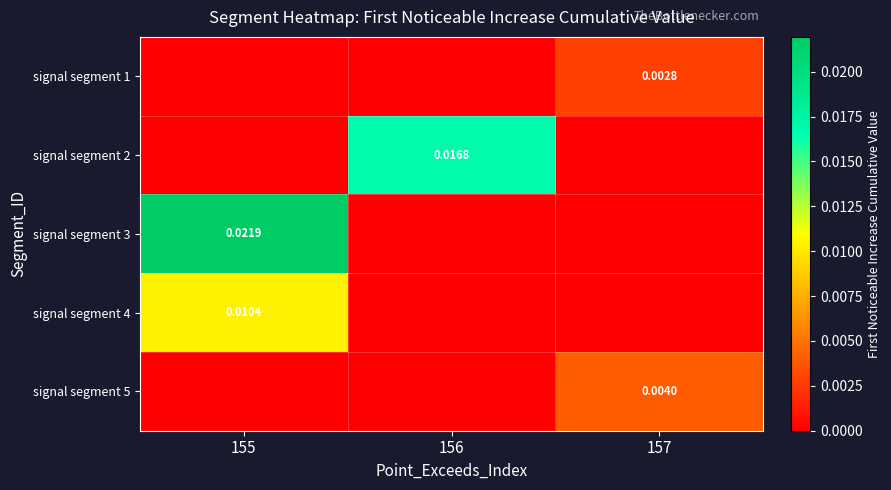

Is the value of signal segment 1 at 157 greater than the value of signal segment 3 at 155?

No